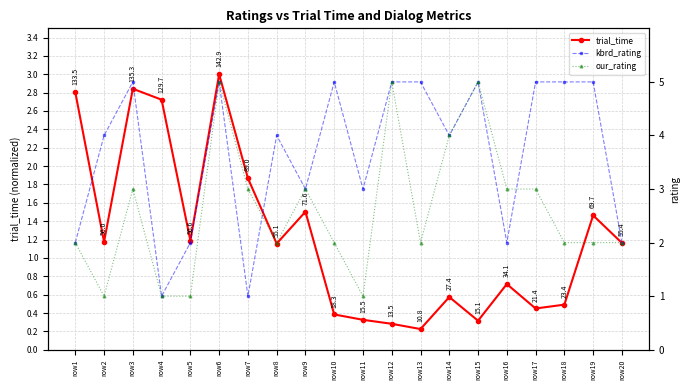

Which category has the lowest value in the our_rating series?

row2